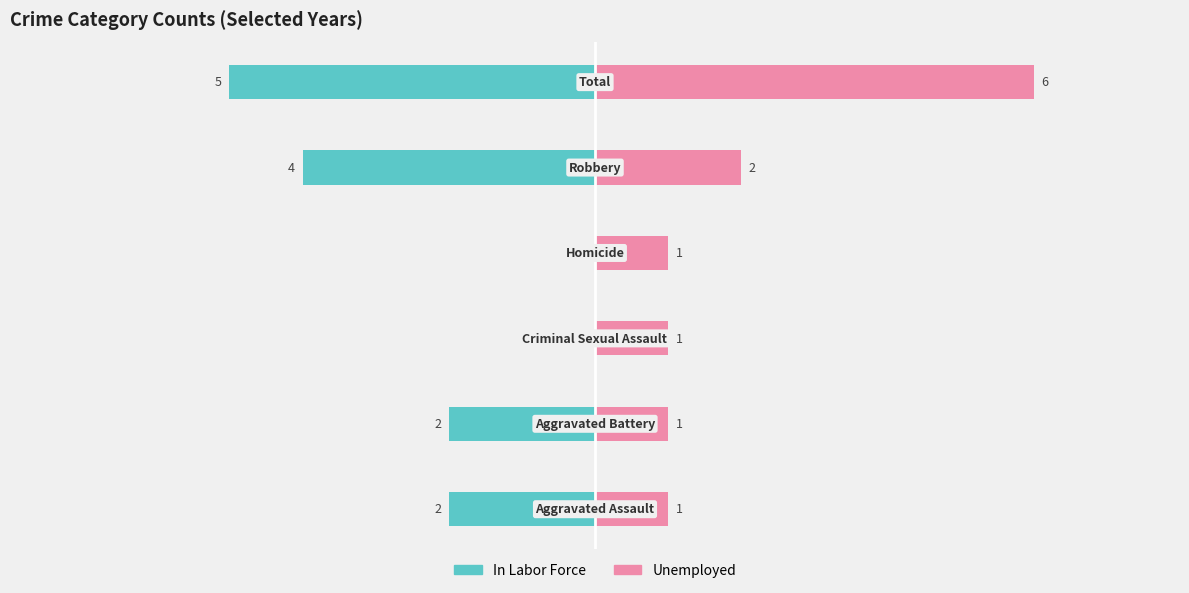

Reading right to left, extract all data points from this chart.

In Labor Force: -5	-4	0	0	-2	-2
Unemployed: 6	2	1	1	1	1